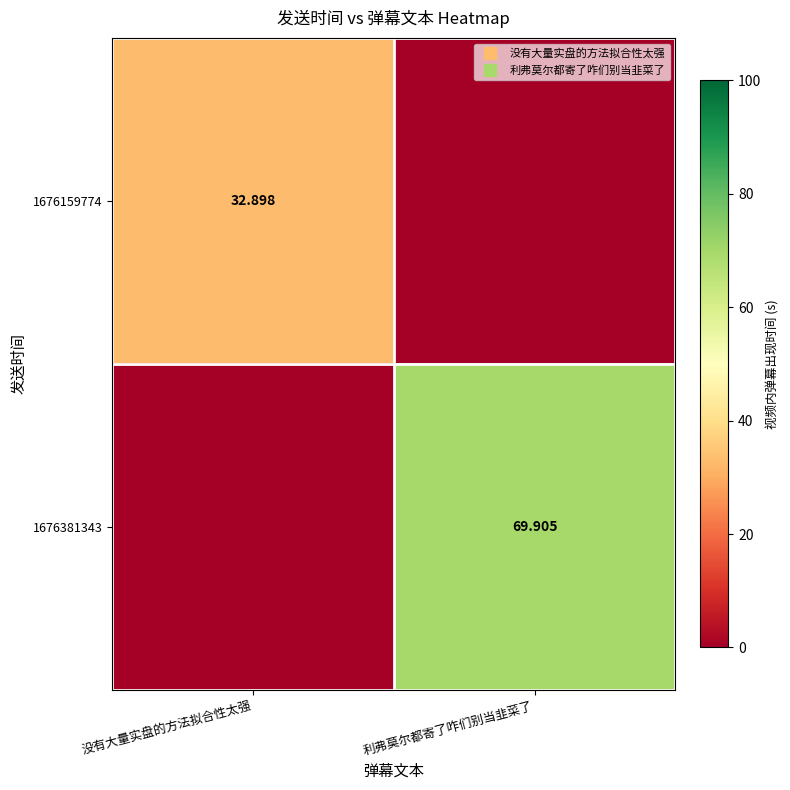

At which label does 1676381343 first exceed 69?

利弗莫尔都寄了咋们别当韭菜了